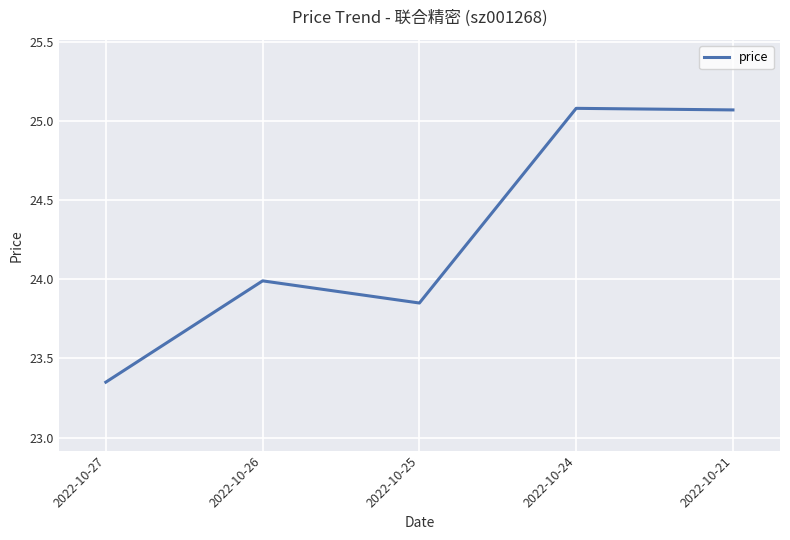

Which label corresponds to the smallest value in the chart?

2022-10-27